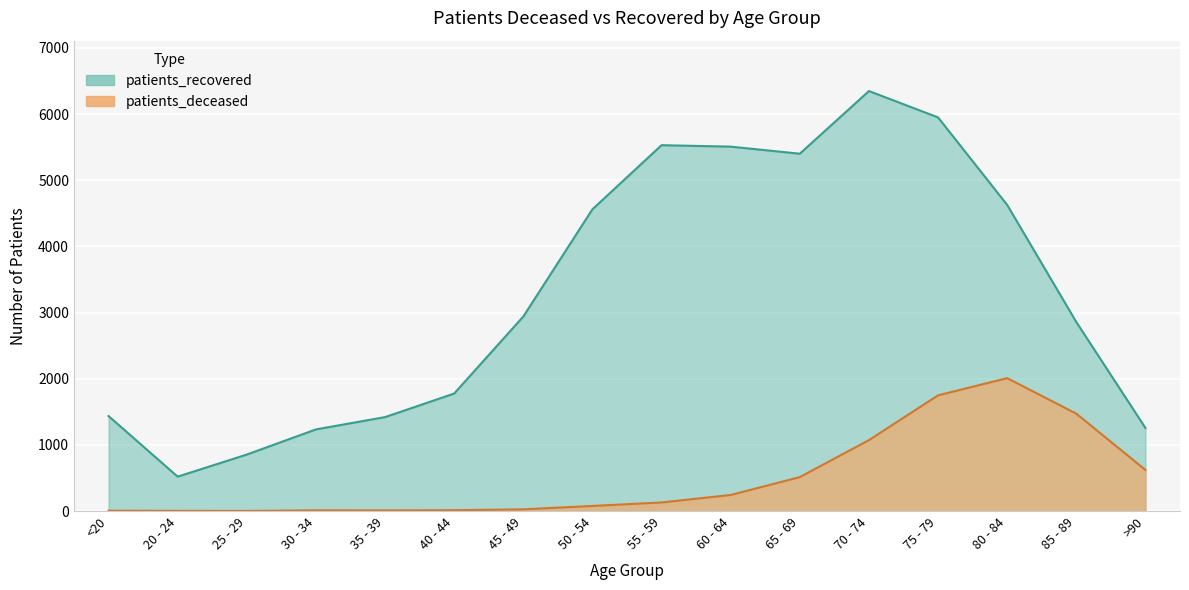

What is the sum of all patients_deceased values?

7957